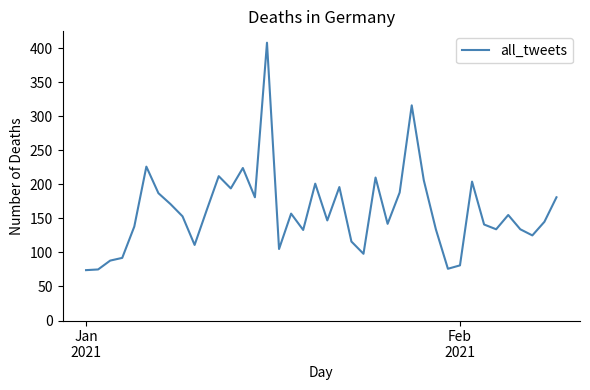

What is the greatest value displayed?

408